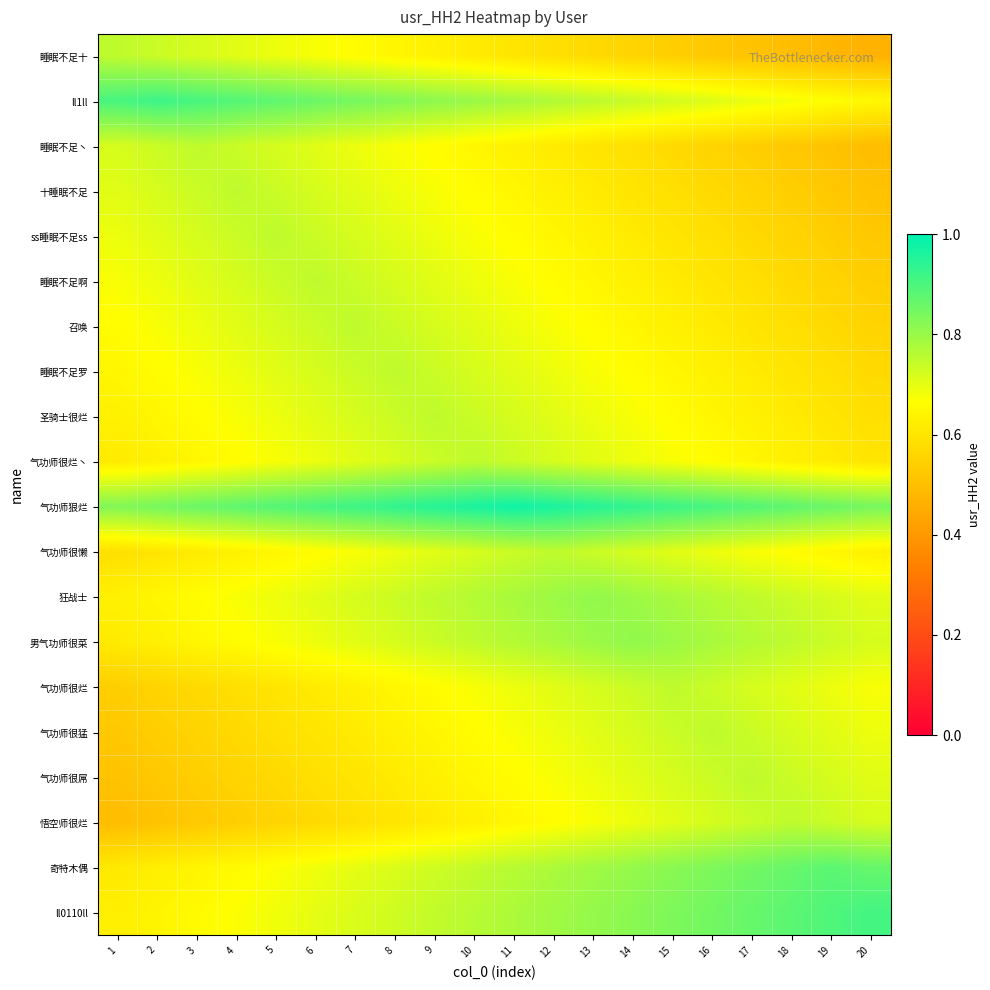

List the series in order of their peak value, lowest first.

睡眠不足十, 睡眠不足丶, 十睡眠不足, ss睡眠不足ss, 睡眠不足啊, 召唤, 睡眠不足罗, 圣骑士很烂, 气功师很烂丶, 气功师很懒, 气功师很烂, 气功师很猛, 气功师很屌, 悟空师很烂, 狂战士, 男气功师很菜, 奇特木偶, ll0110ll, ll1ll, 气功师狠烂